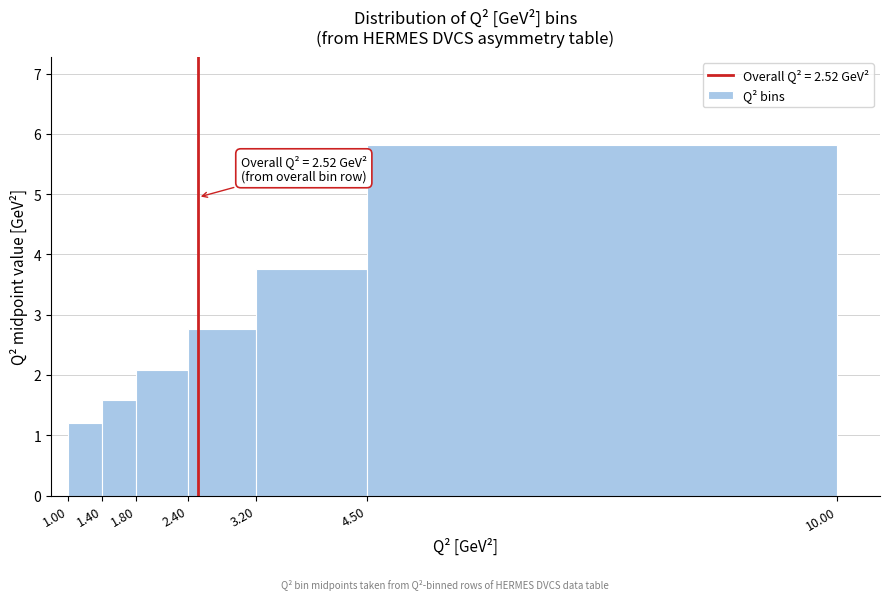

Over which range of the x-axis is the bar tallest?

4.50 to 10.00